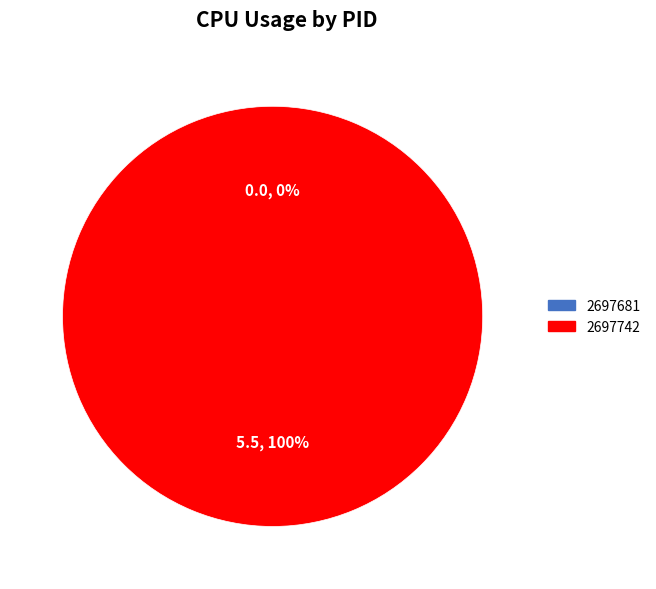

What portion of the pie excludes 2697681?

100.0%